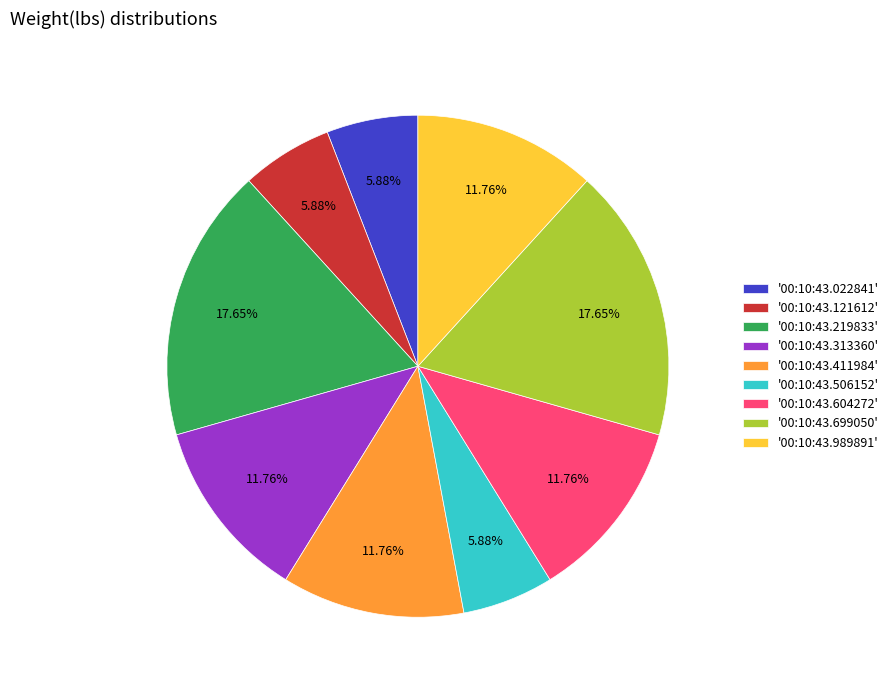

Is there any slice that represents more than half of the pie?

No